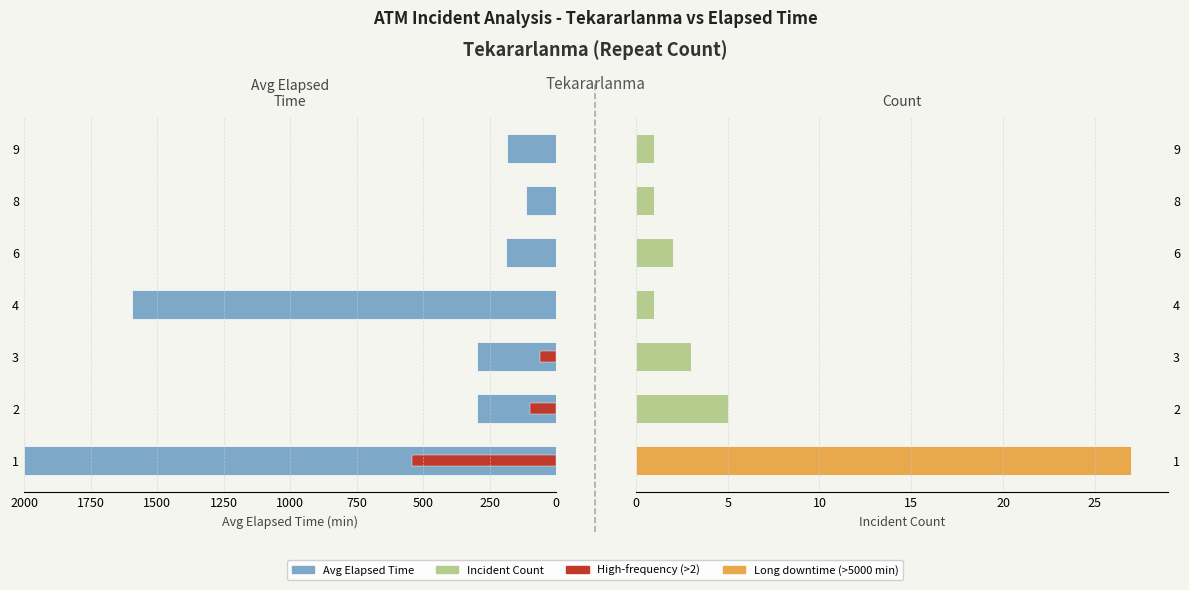

Which series has the largest range (max minus min)?

Avg Elapsed Time